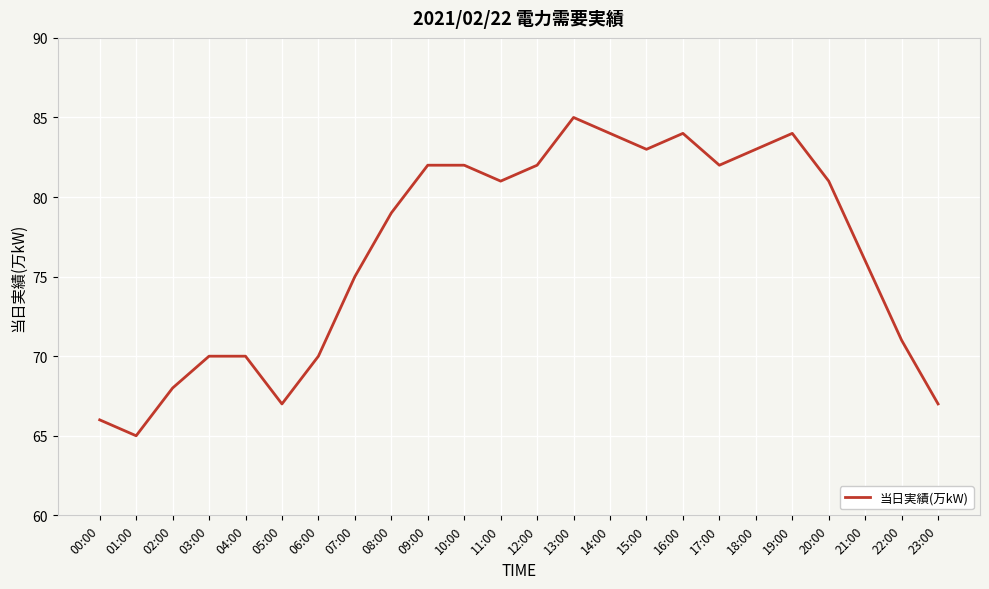

The chart shows a value of 46 at 22:00. True or false?

False